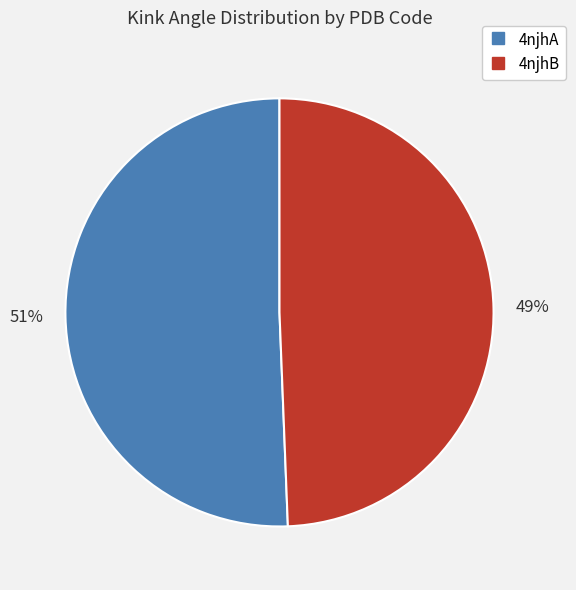

Is the sum of 4njhA and 4njhB greater than half?

Yes